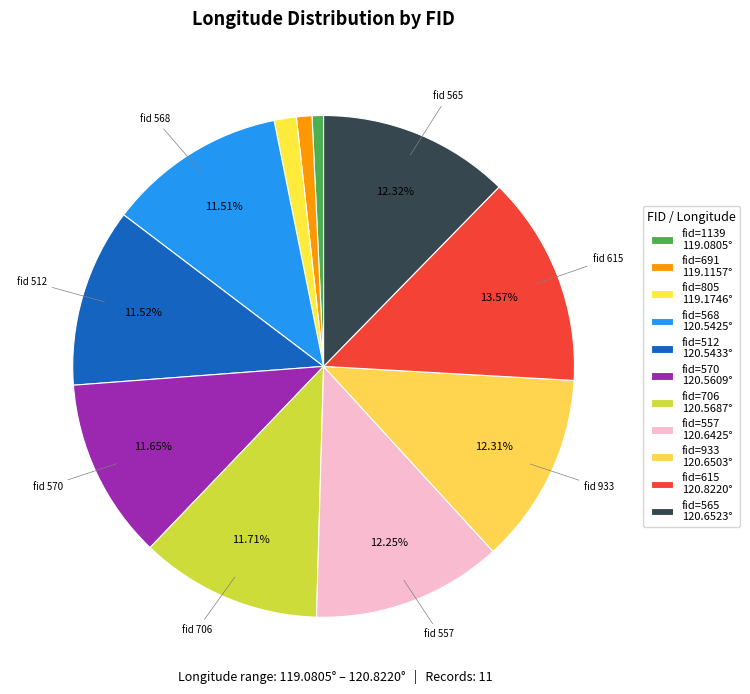

How many segments does this pie chart have?

11